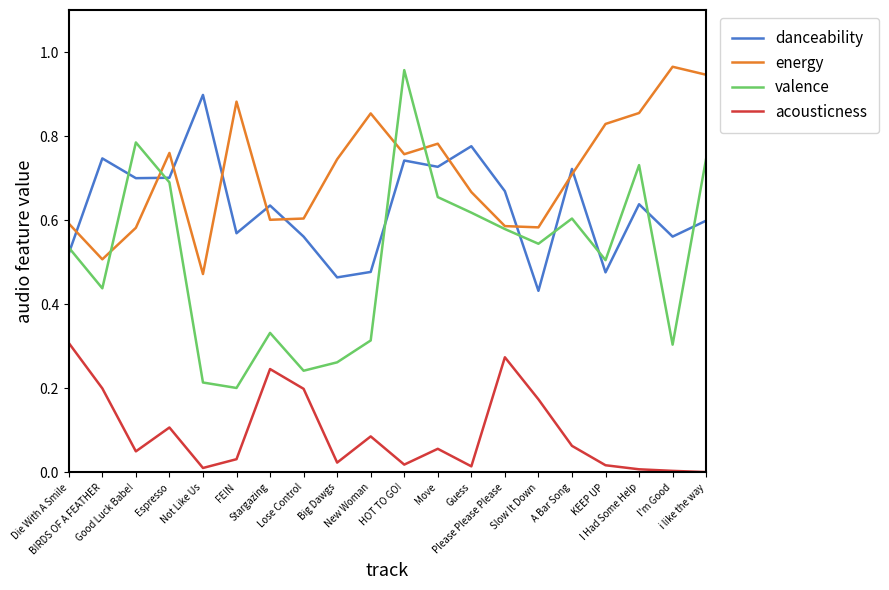

Which series has the widest spread of values?

valence